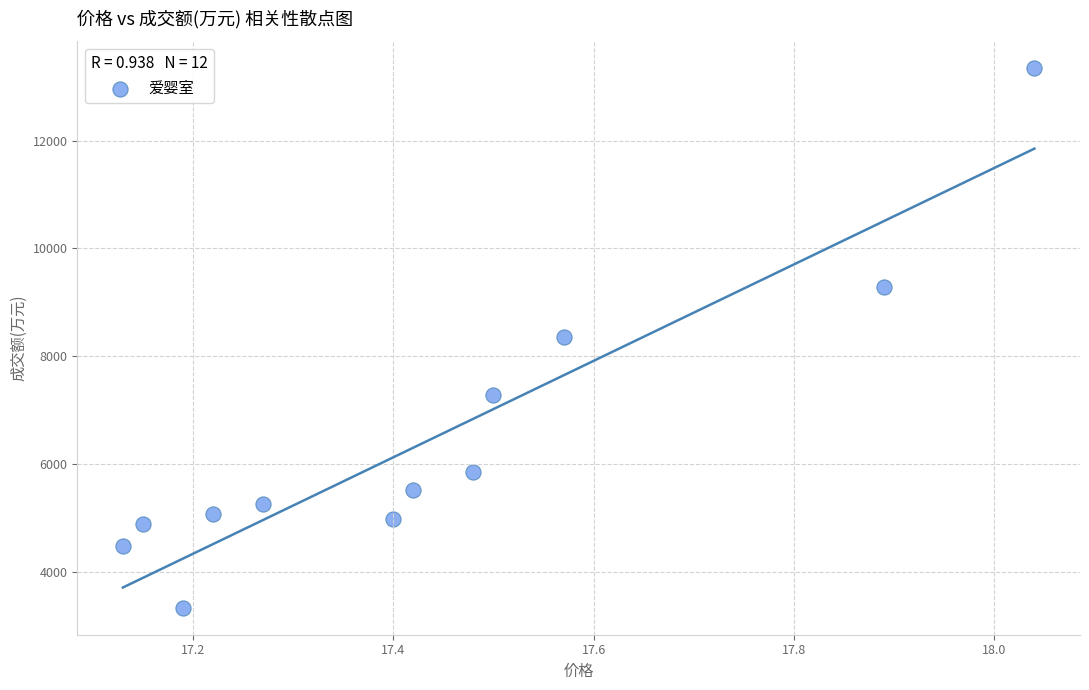

What is the range of Y values (max minus min)?

10002